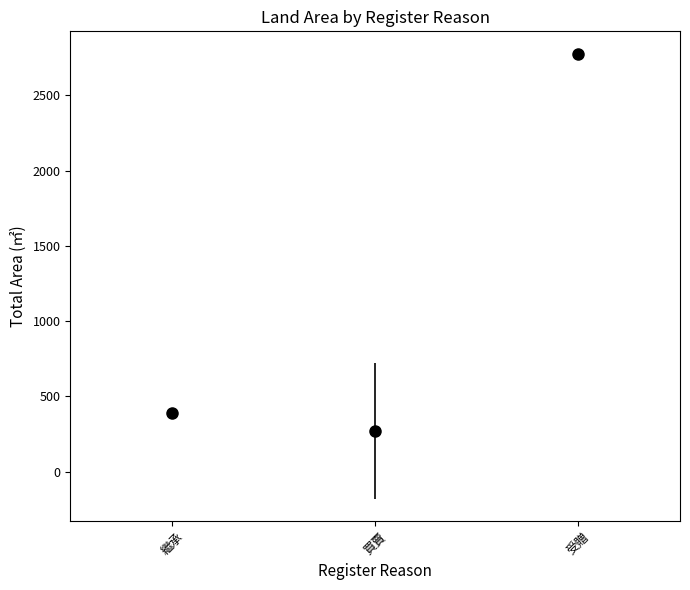

Is this an area chart (filled region under the line)?

No